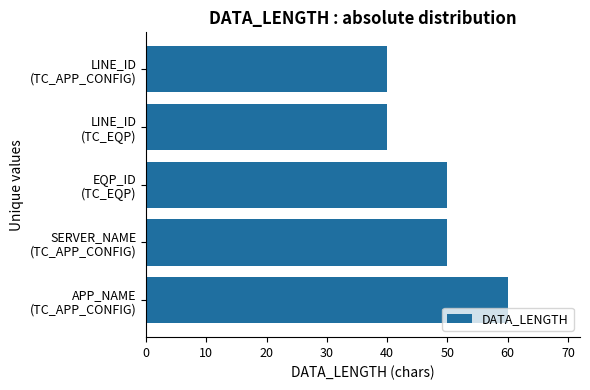

Are the bars horizontal?

Yes